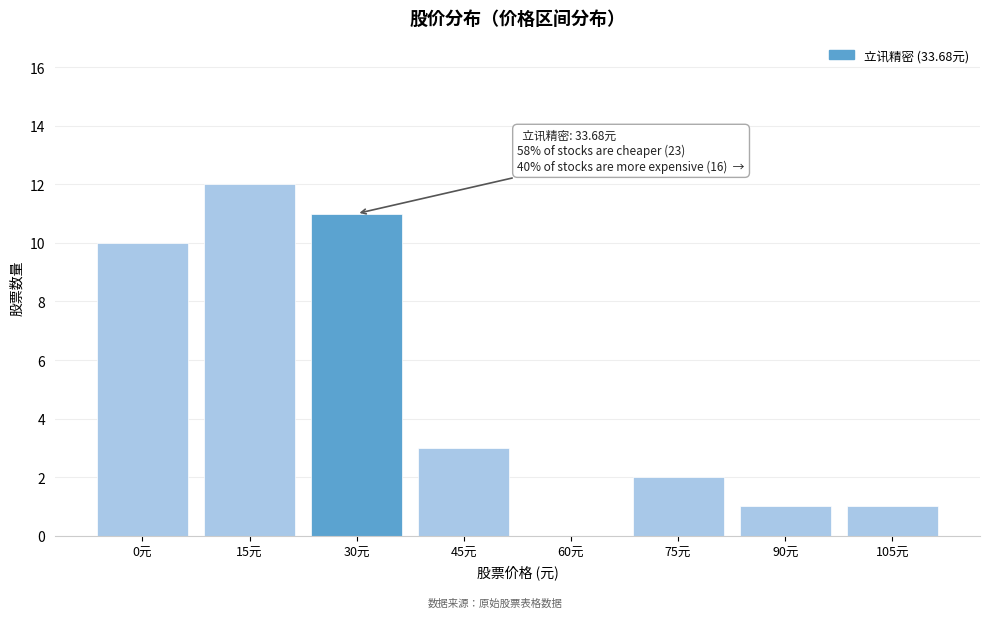

Reading left to right, what are all the values shown in this chart?

0元=10	15元=12	30元=11	45元=3	60元=0	75元=2	90元=1	105元=1